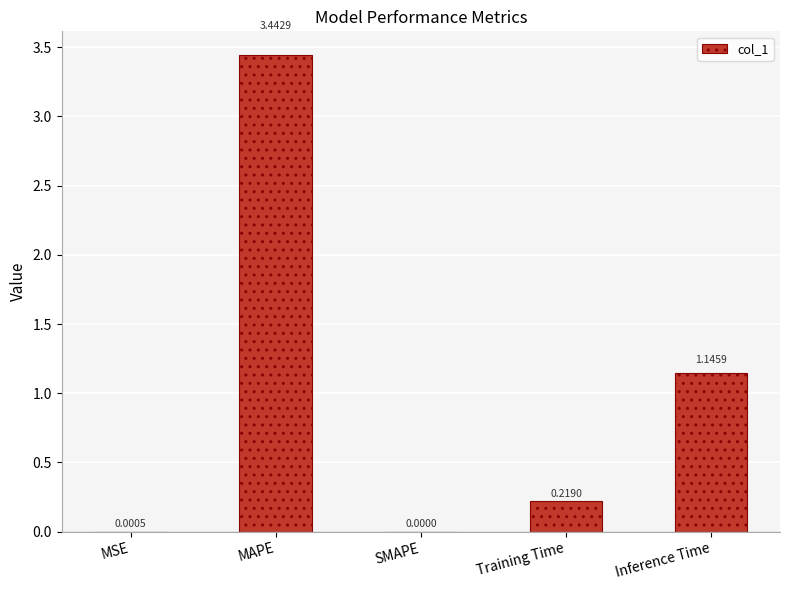

Which has a higher value, Inference Time or Training Time?

Inference Time